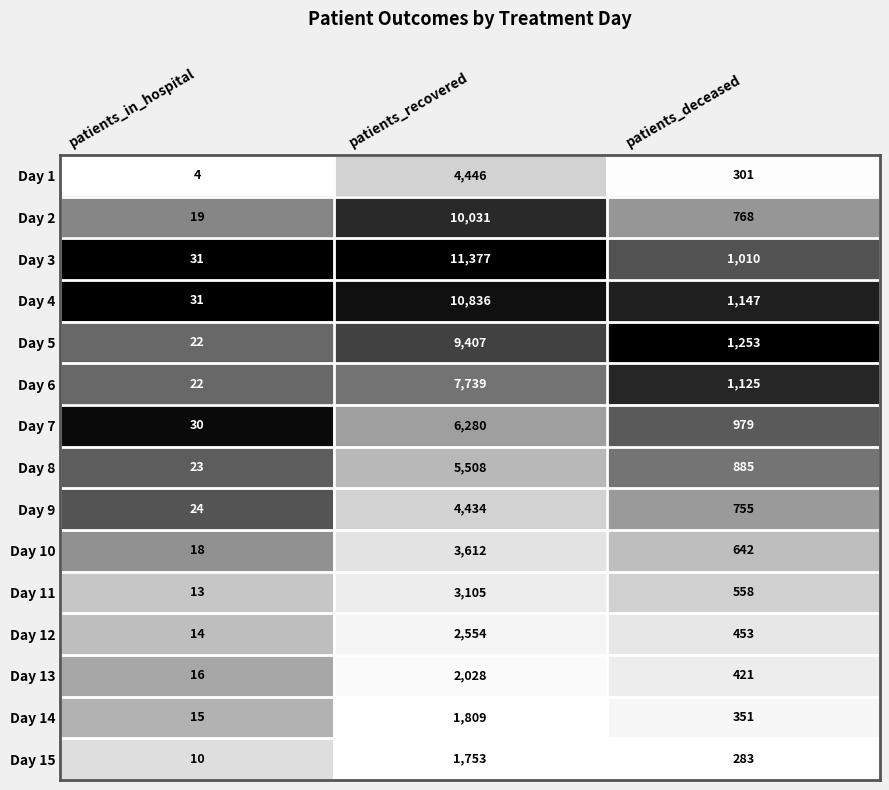

What is the average value of the Day 5 series?

3561